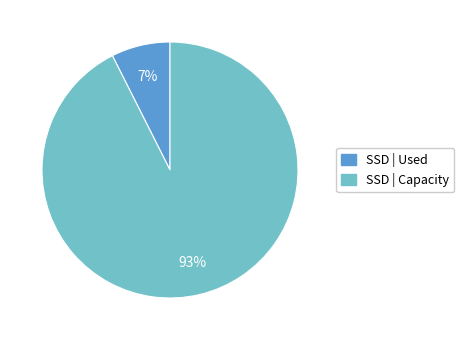

To the nearest percent, what is the average slice percentage?

50%